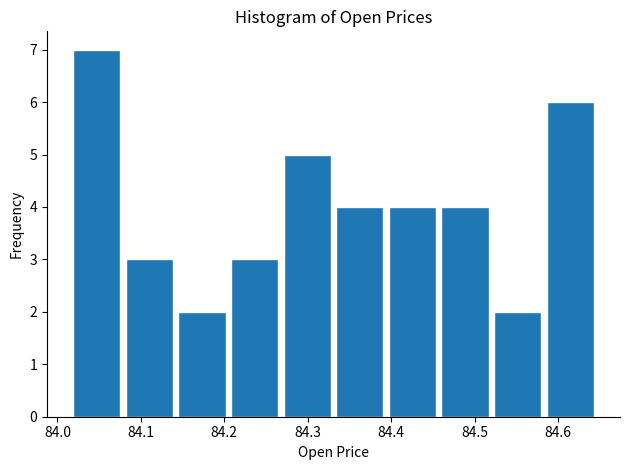

Reading left to right, list every bar in this chart as the range it spans on the x-axis followed by its height. Neither the bar edges nor the heights are printed on the chart, so give them approximately, as read against the axes.

84.02 to 84.08: 7
84.08 to 84.14: 3
84.14 to 84.20: 2
84.20 to 84.27: 3
84.27 to 84.33: 5
84.33 to 84.39: 4
84.39 to 84.46: 4
84.46 to 84.52: 4
84.52 to 84.58: 2
84.58 to 84.65: 6